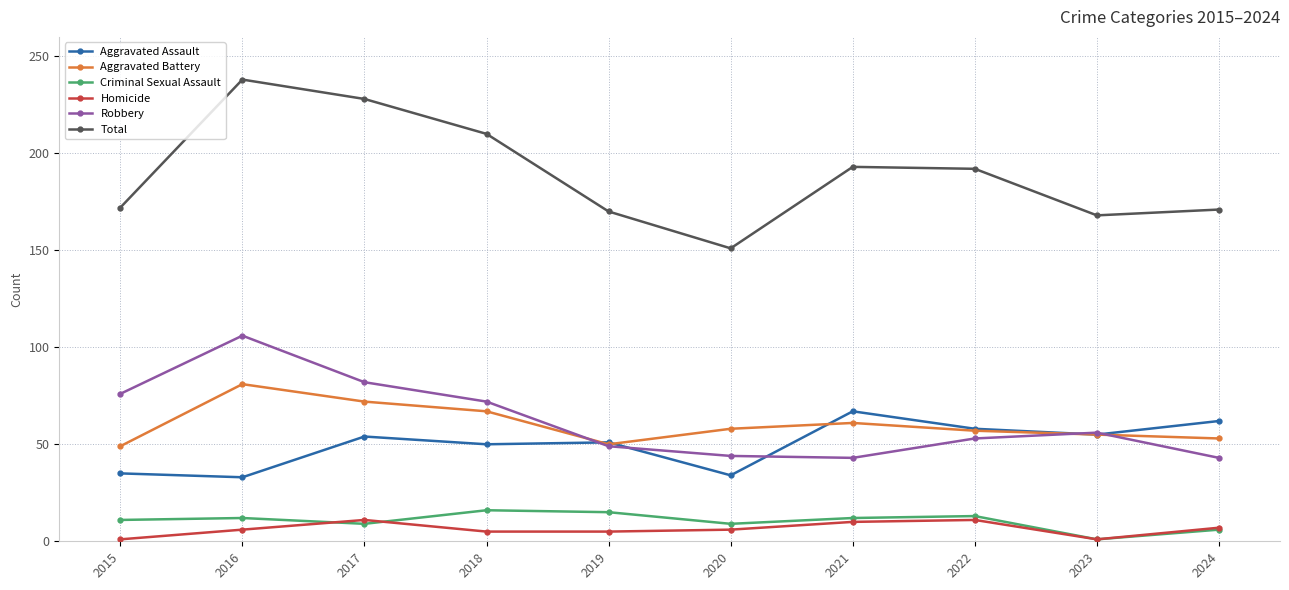

Between 2018 and 2020, which series saw the biggest shift?

Total